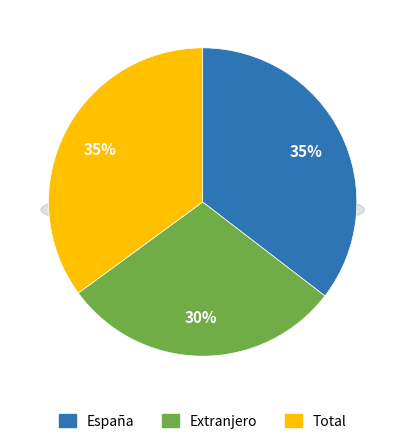

How many segments does this pie chart have?

3